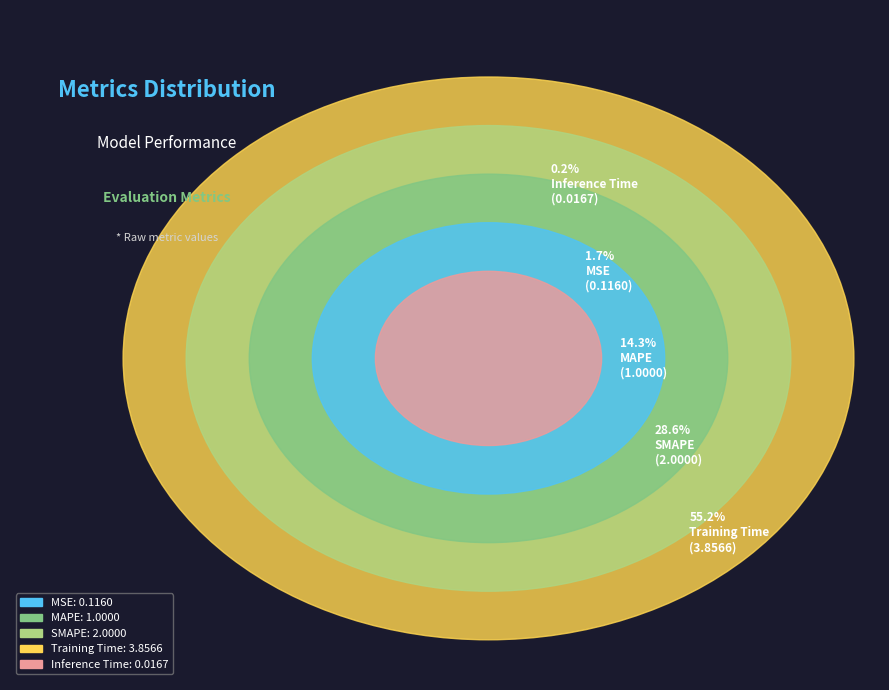

The Inference Time slice represents 6% of the pie. True or false?

False